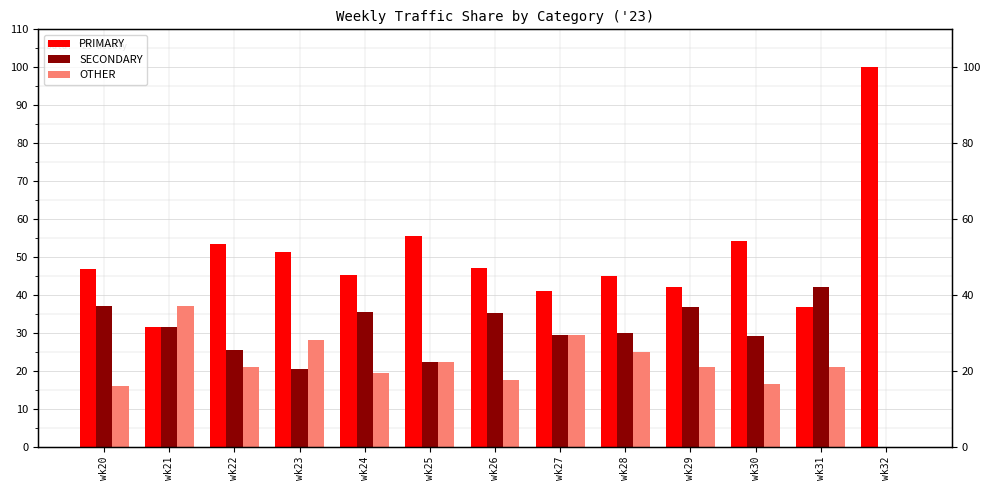

What is the difference between the highest and lowest values at wk32?

100.0